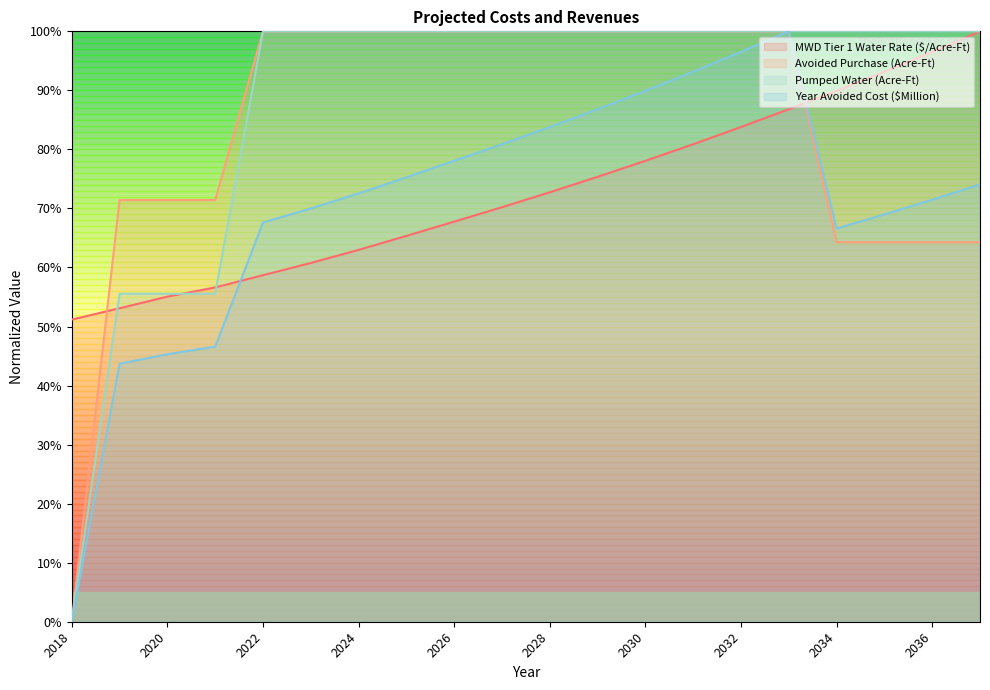

Which series has the largest range (max minus min)?

Avoided Purchase (Acre-Ft)